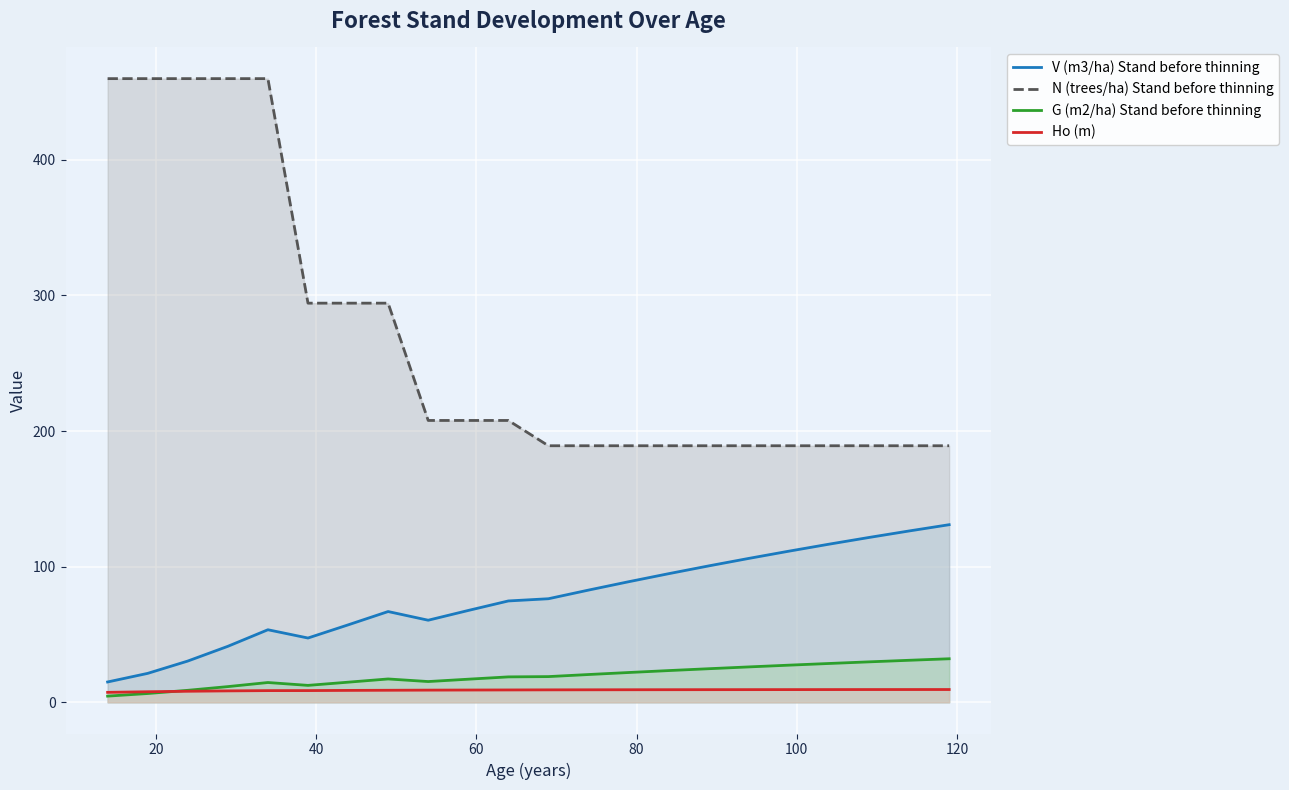

List the series in order of their peak value, highest first.

N (trees/ha) Stand before thinning, V (m3/ha) Stand before thinning, G (m2/ha) Stand before thinning, Ho (m)